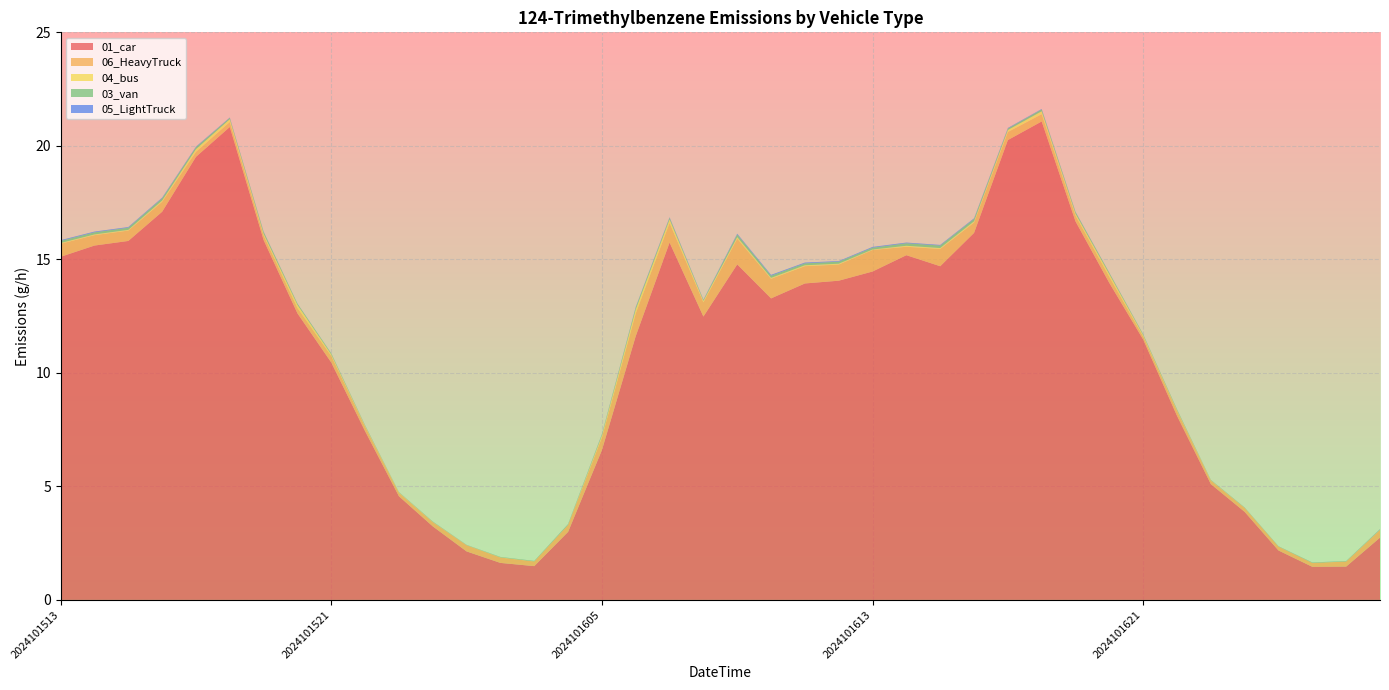

Reading left to right, what are all the values shown in this chart?

01_car: 15.1	15.6	15.8	17.1	19.5	20.8	15.9	12.6	10.5	7.4	4.6	3.2	2.1	1.6	1.5	3.0	6.6	11.6	15.7	12.5	14.8	13.3	13.9	14.1	14.5	15.2	14.7	16.2	20.3	21.1	16.7	14.0	11.5	8.1	5.1	3.9	2.2	1.5	1.5	2.7
06_HeavyTruck: 0.6	0.5	0.5	0.4	0.2	0.2	0.2	0.2	0.3	0.2	0.2	0.2	0.3	0.2	0.2	0.3	0.6	1.0	0.9	0.6	1.1	0.9	0.8	0.7	0.9	0.4	0.8	0.5	0.4	0.3	0.3	0.3	0.1	0.2	0.2	0.2	0.2	0.2	0.2	0.3
04_bus: 0.0	0.0	0.0	0.1	0.1	0.1	0.1	0.1	0.1	0.0	0.0	0.0	0.0	0.0	0.0	0.0	0.1	0.2	0.2	0.1	0.1	0.0	0.0	0.0	0.0	0.0	0.0	0.1	0.1	0.1	0.1	0.1	0.1	0.0	0.0	0.0	0.0	0.0	0.0	0.0
03_van: 0.1	0.1	0.1	0.1	0.1	0.1	0.1	0.1	0.0	0.0	0.0	0.0	0.0	0.0	0.0	0.0	0.0	0.1	0.1	0.0	0.1	0.1	0.1	0.1	0.1	0.1	0.1	0.1	0.1	0.1	0.1	0.1	0.0	0.0	0.0	0.0	0.0	0.0	0.0	0.0
05_LightTruck: 0.0	0.0	0.0	0.0	0.0	0.0	0.0	0.0	0.0	0.0	0.0	0.0	0.0	0.0	0.0	0.0	0.0	0.0	0.0	0.0	0.0	0.0	0.0	0.0	0.0	0.0	0.0	0.0	0.0	0.0	0.0	0.0	0.0	0.0	0.0	0.0	0.0	0.0	0.0	0.0